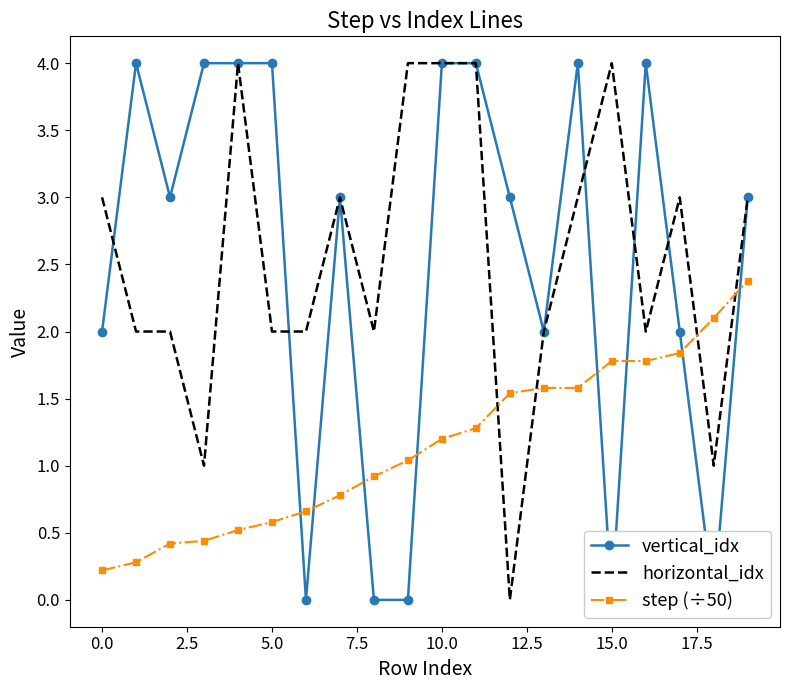

How many interior local peaks does the vertical_idx series have?

4